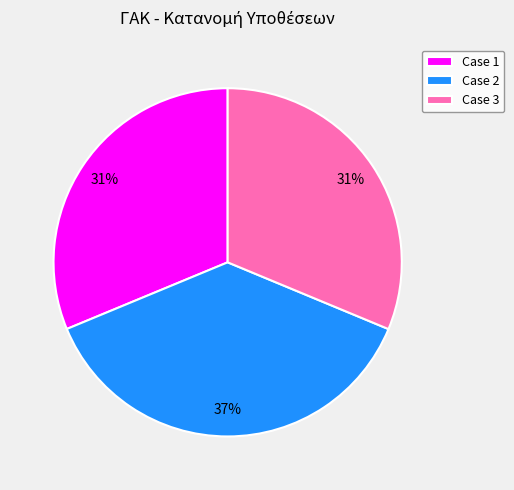

How many segments does this pie chart have?

3